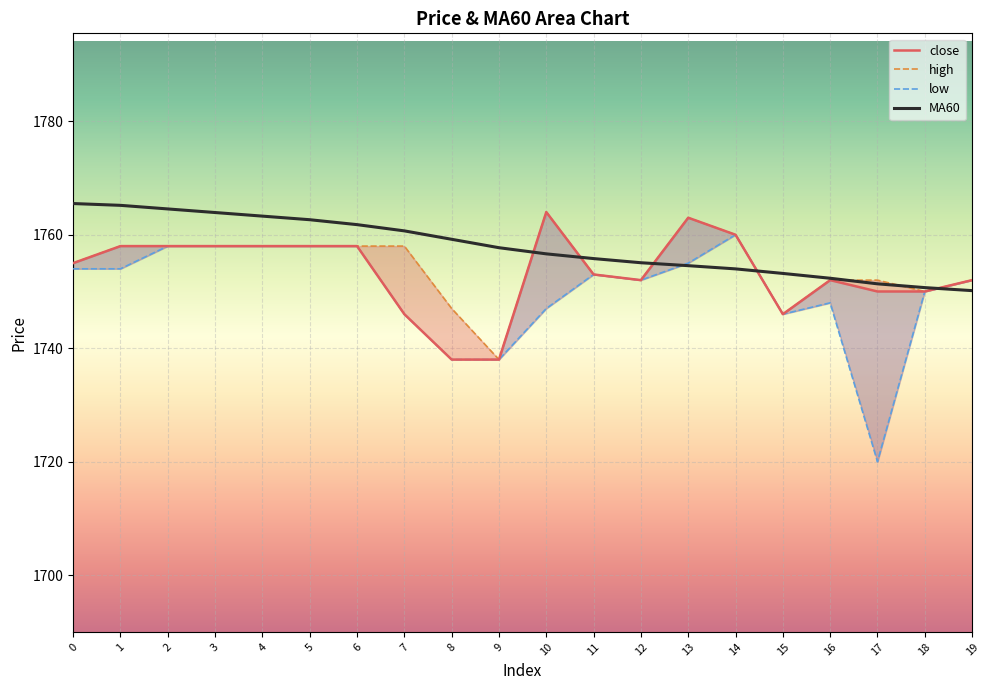

Which series has the largest total across all categories?

MA60